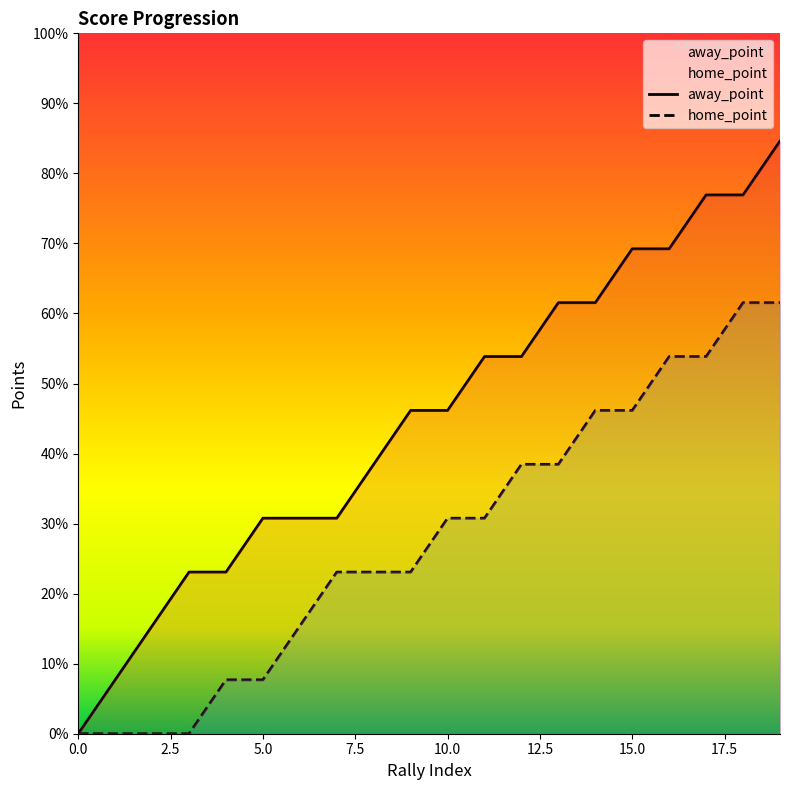

Which label corresponds to the largest value in the chart?

19